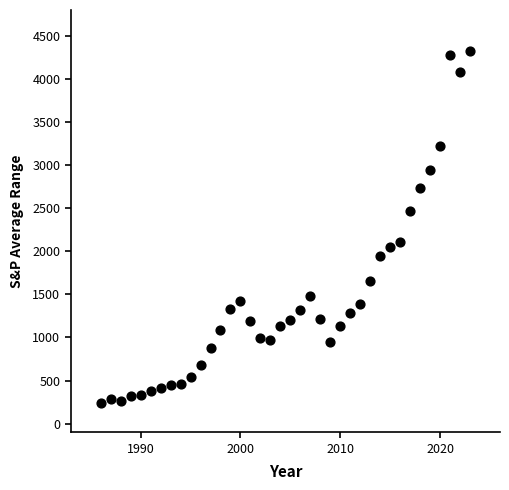

What is the range of Y values (max minus min)?

4083.7